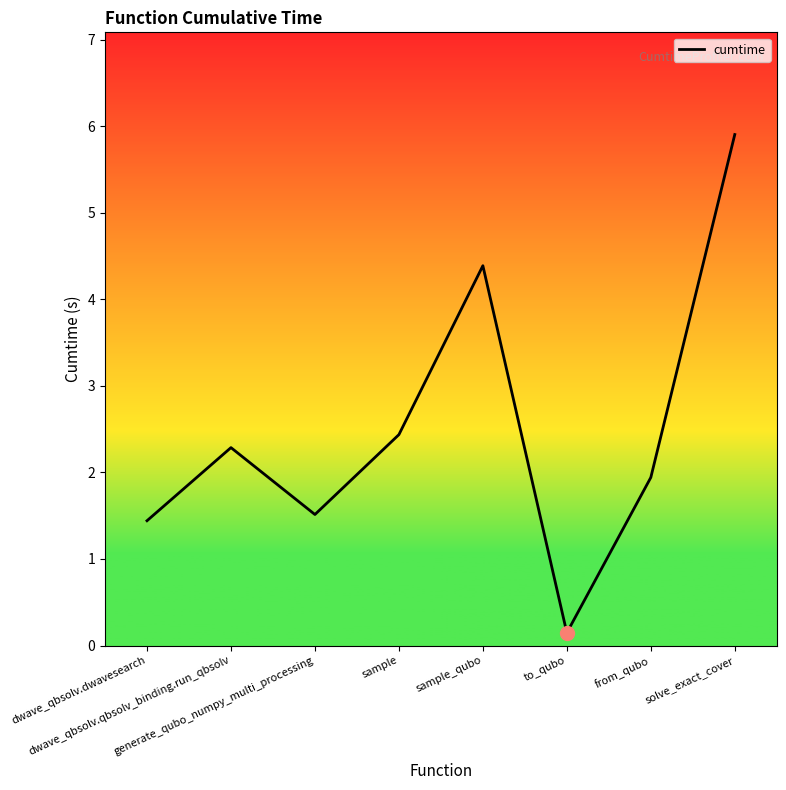

Which label corresponds to the smallest value in the chart?

to_qubo